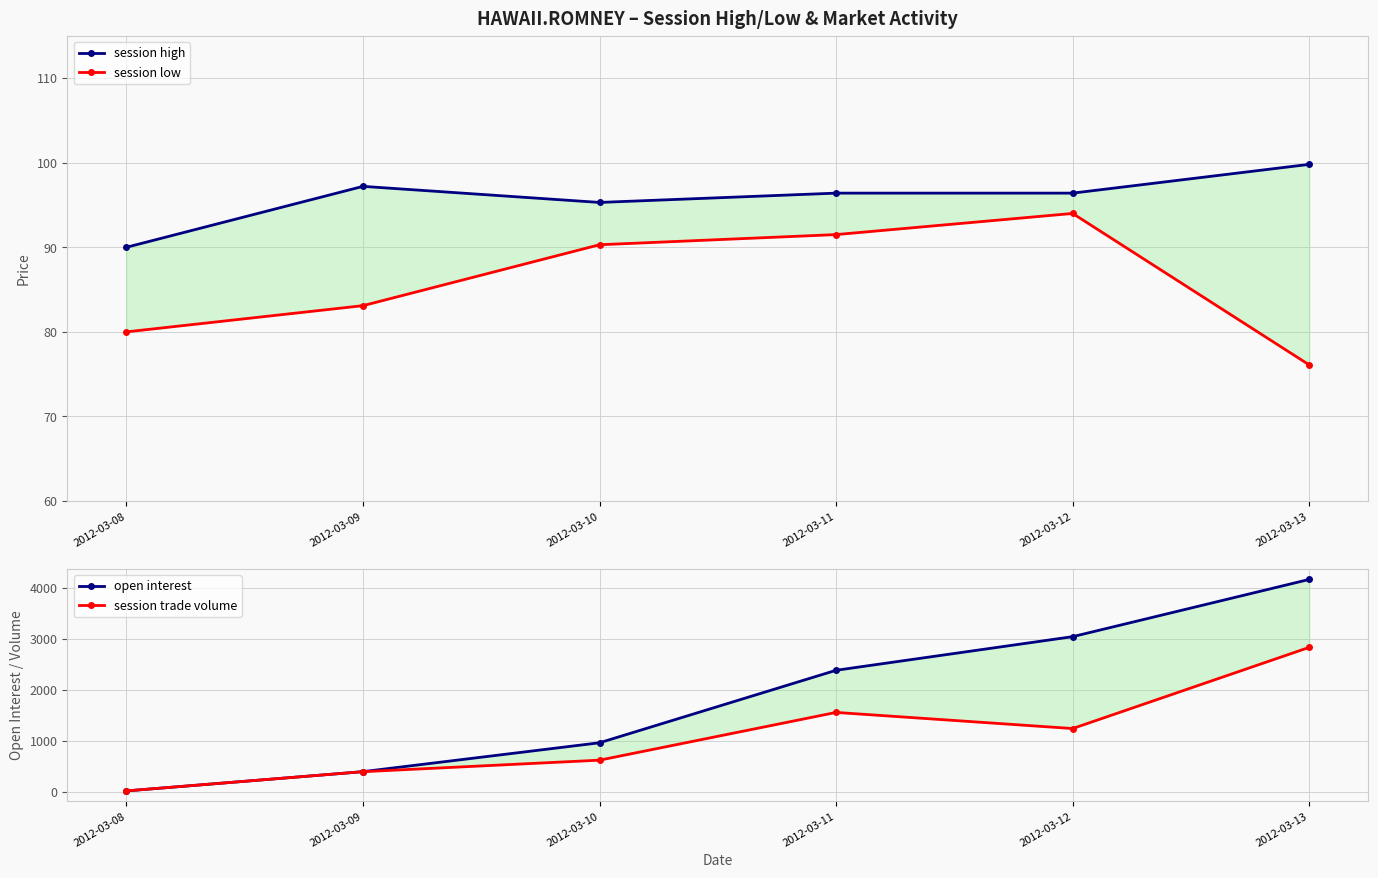

What is the total value across all series at 2012-03-11?

4123.9